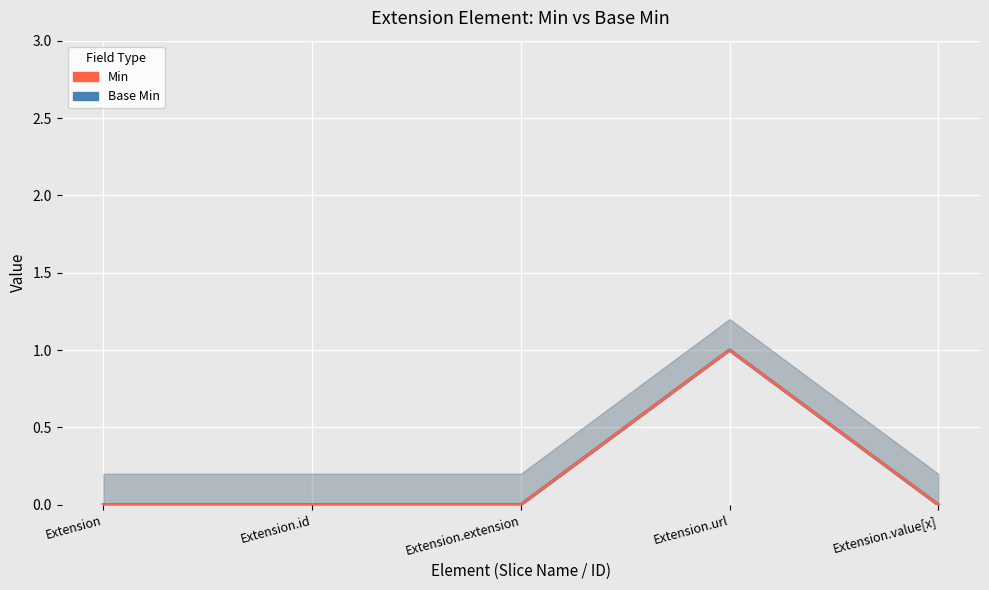

Which has a higher value, Extension.url or Extension.id?

Extension.url